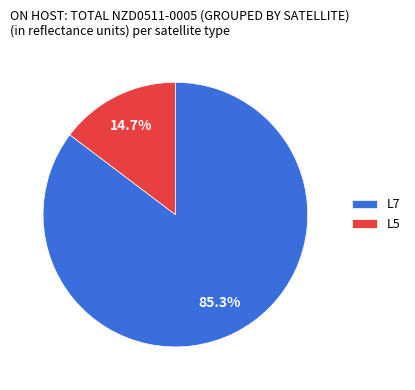

Between L7 and L5, which is larger?

L7